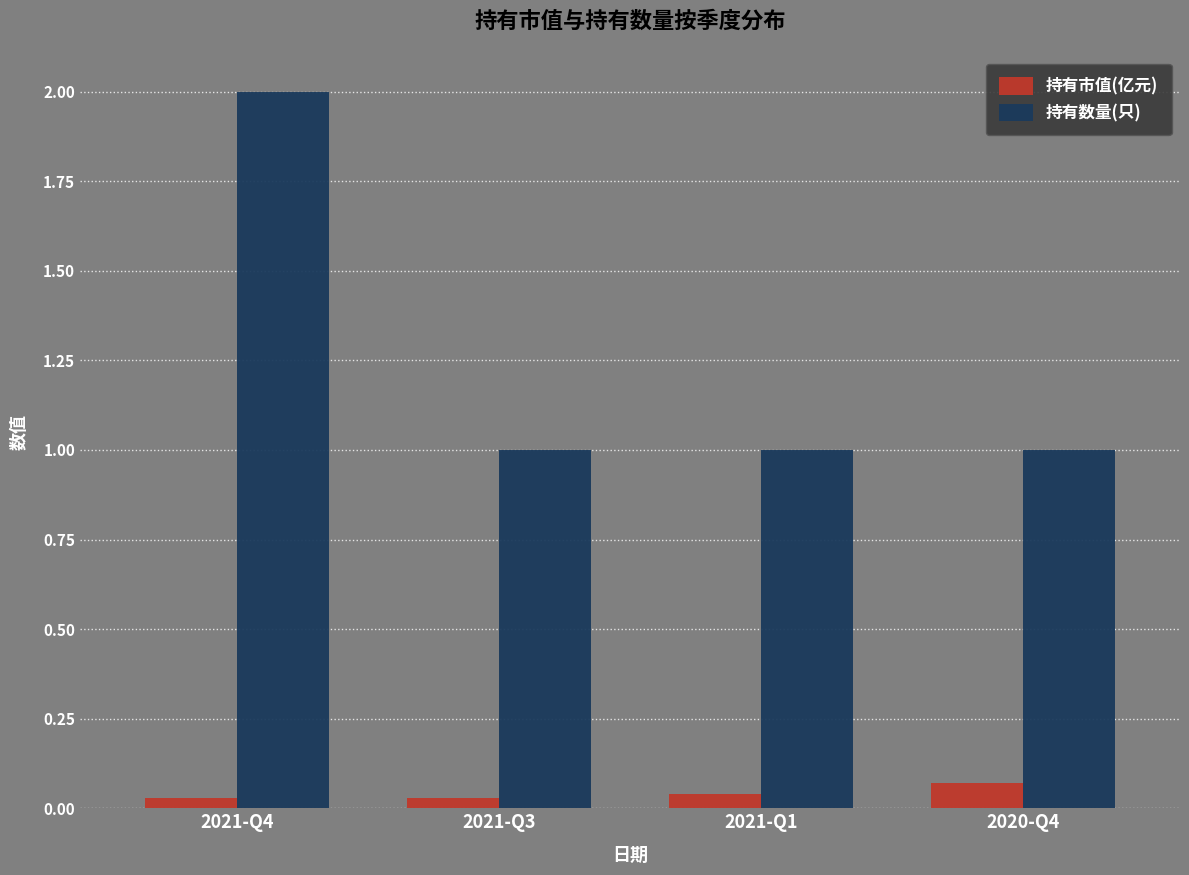

What is the maximum value shown in the chart?

2.0